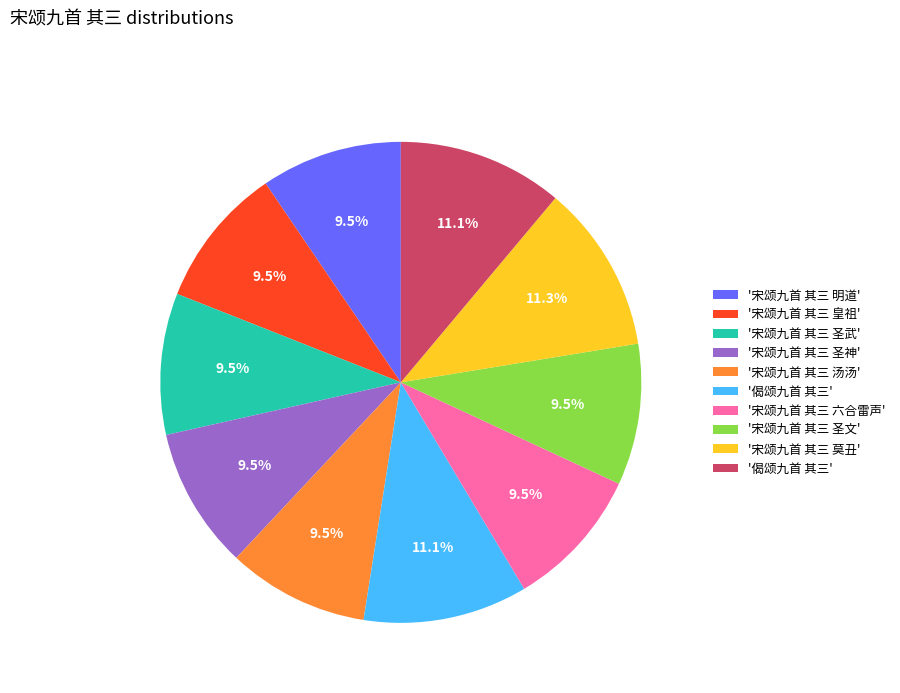

Is there any slice that represents more than half of the pie?

No